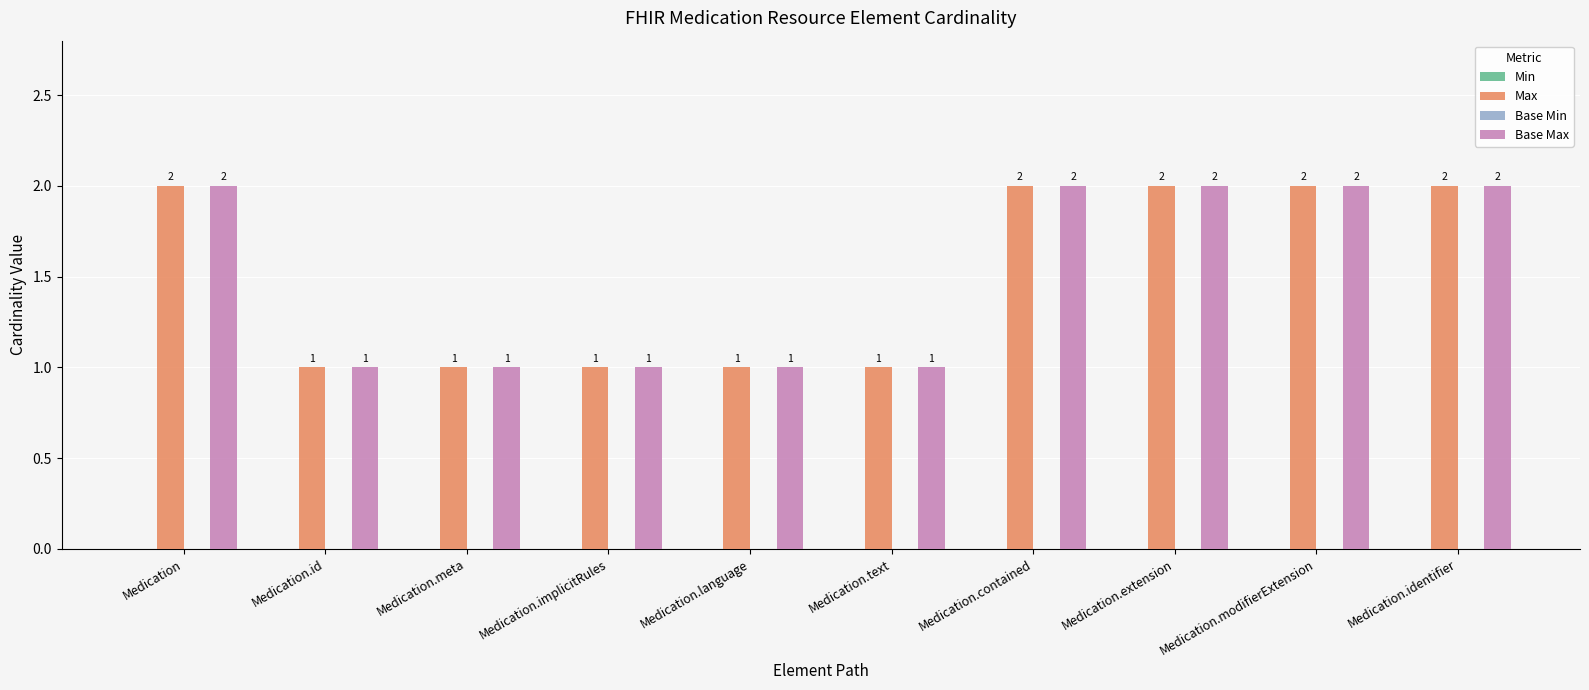

True or false: Max has a value of 1 at Medication.language.

True